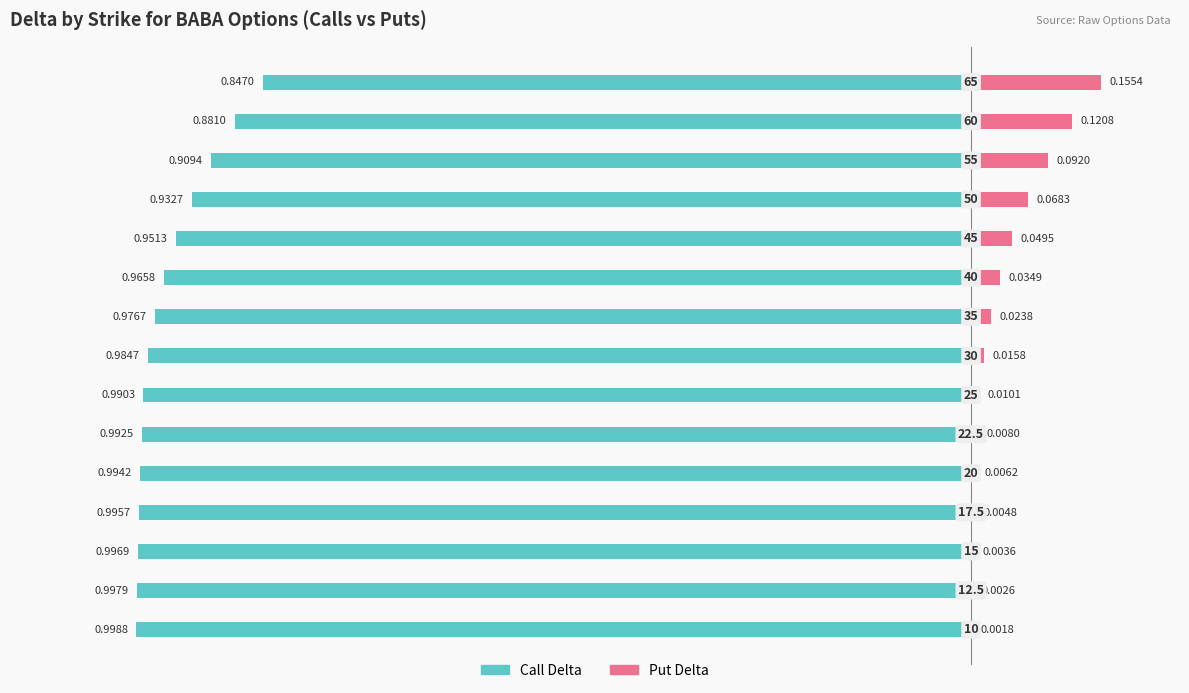

What is the value of the Call Delta bar at the 12th from the left?

-0.9